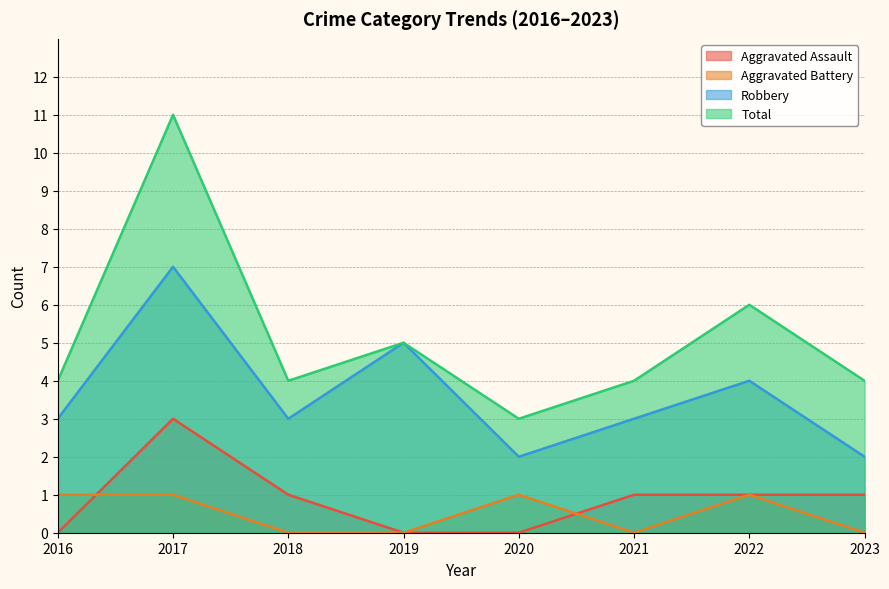

How many lines are shown in the chart?

4